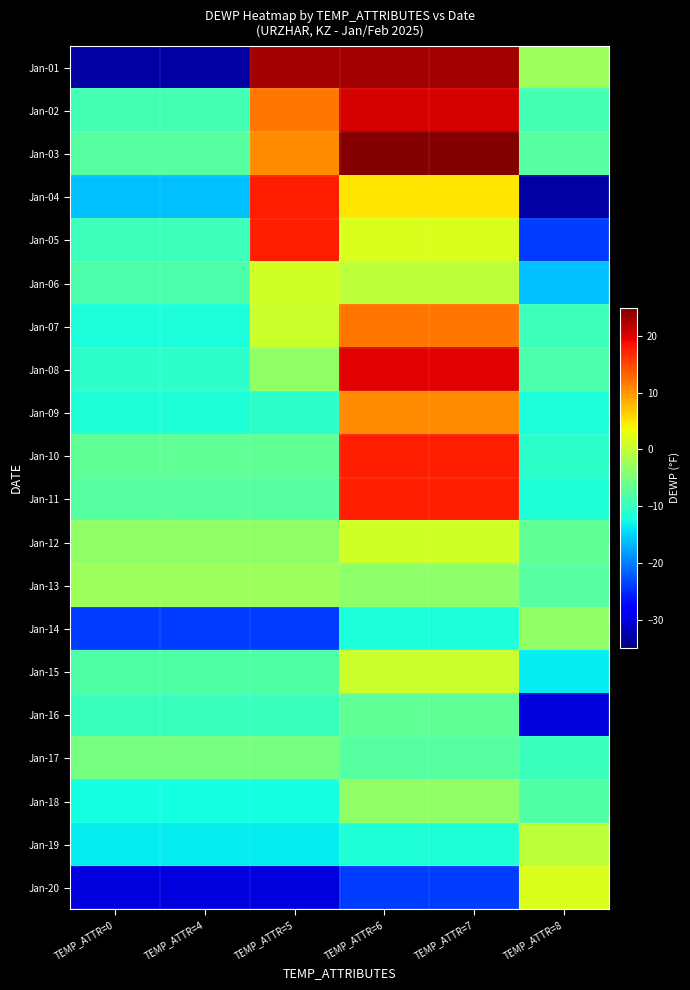

What is the spread (max minus min) of values at TEMP_ATTR=0?

30.5